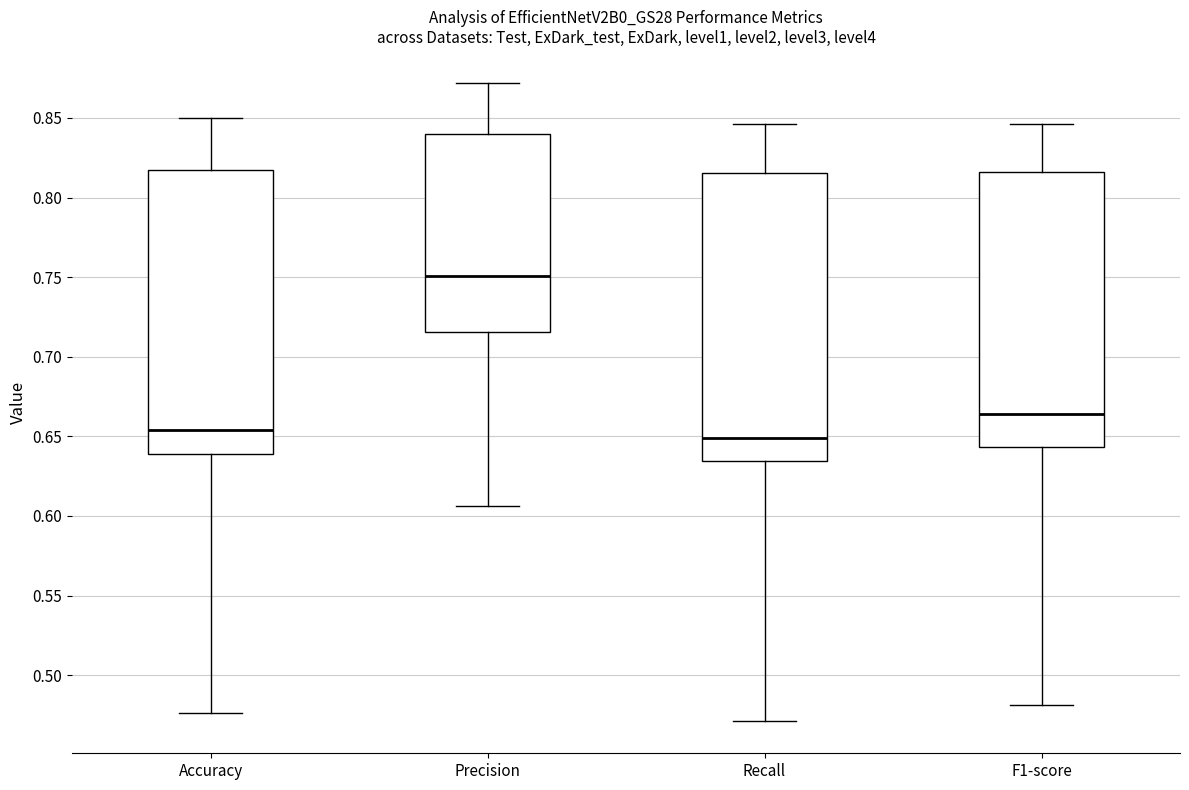

Reading left to right, transcribe this box plot: for each box, give where its median line is, the range the box spans, and where its two whiskers end, as read against the y-axis. The values are not printed on the chart, so give them approximately, as read against the axis.

Accuracy: median 0.655, box 0.640 to 0.820, whiskers 0.475 to 0.850
Precision: median 0.750, box 0.715 to 0.840, whiskers 0.605 to 0.870
Recall: median 0.650, box 0.635 to 0.815, whiskers 0.470 to 0.845
F1-score: median 0.665, box 0.645 to 0.815, whiskers 0.480 to 0.845